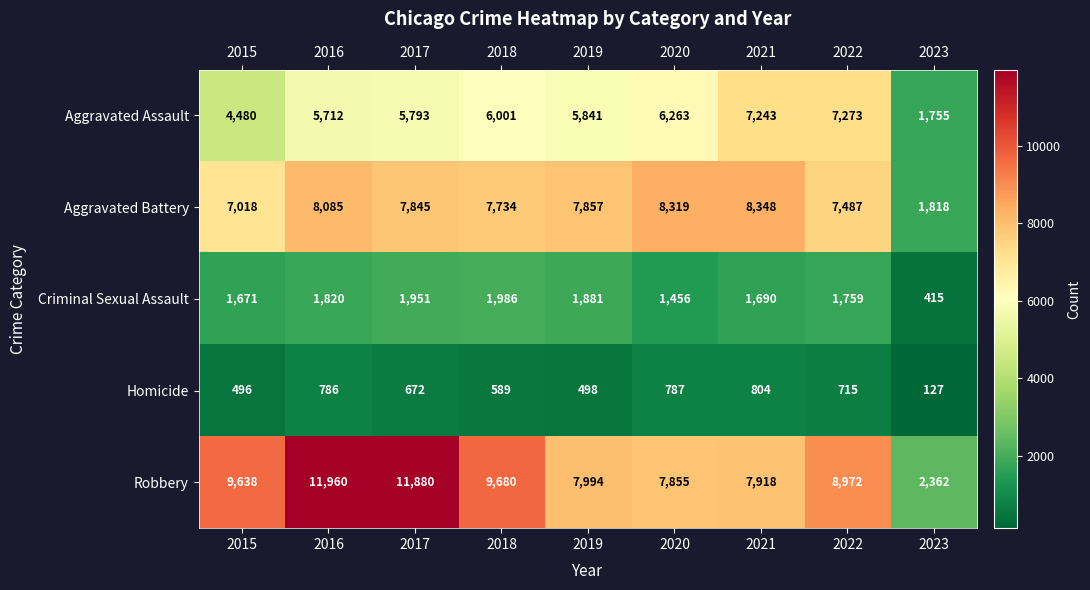

What is the difference between the maximum and minimum values in the Aggravated Assault series?

5518